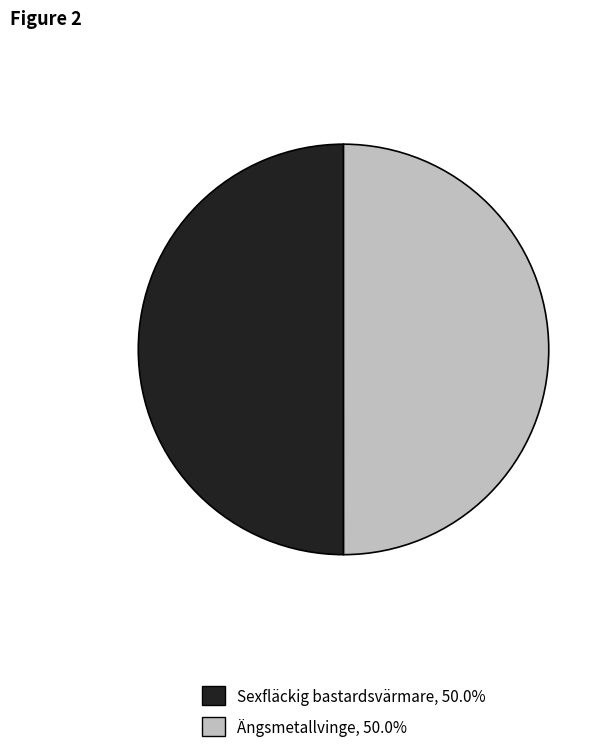

Is the sum of Sexfläckig bastardsvärmare and Ängsmetallvinge greater than half?

Yes